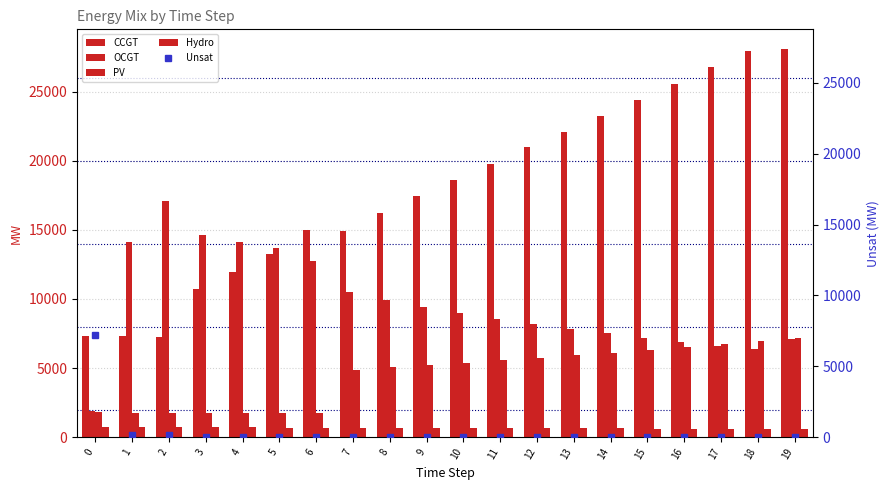

What are all the series names shown in the legend?

CCGT, OCGT, PV, Hydro, Unsat